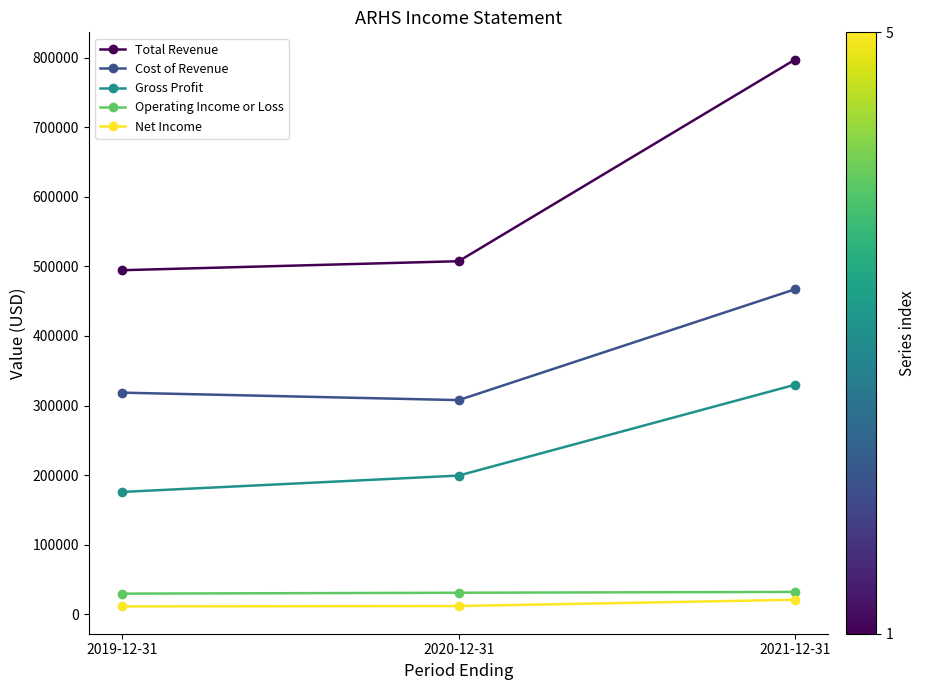

Which series has the largest total across all categories?

Total Revenue